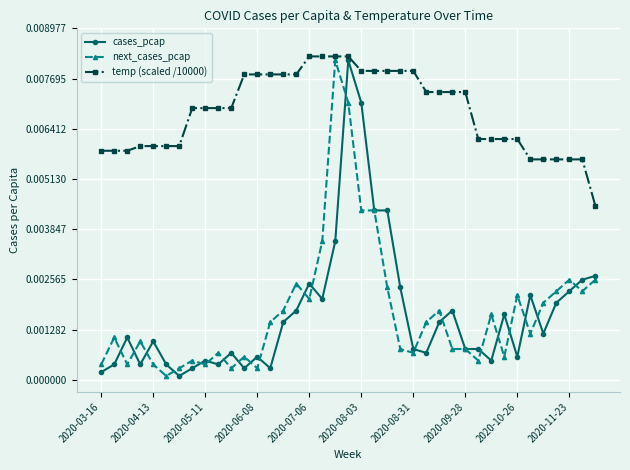

At how many categories does at least one series exceed 0?

39